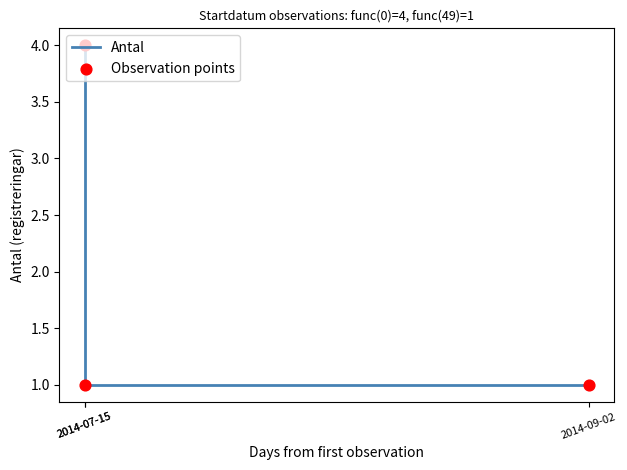

Which series reaches the minimum Y coordinate?

Antal